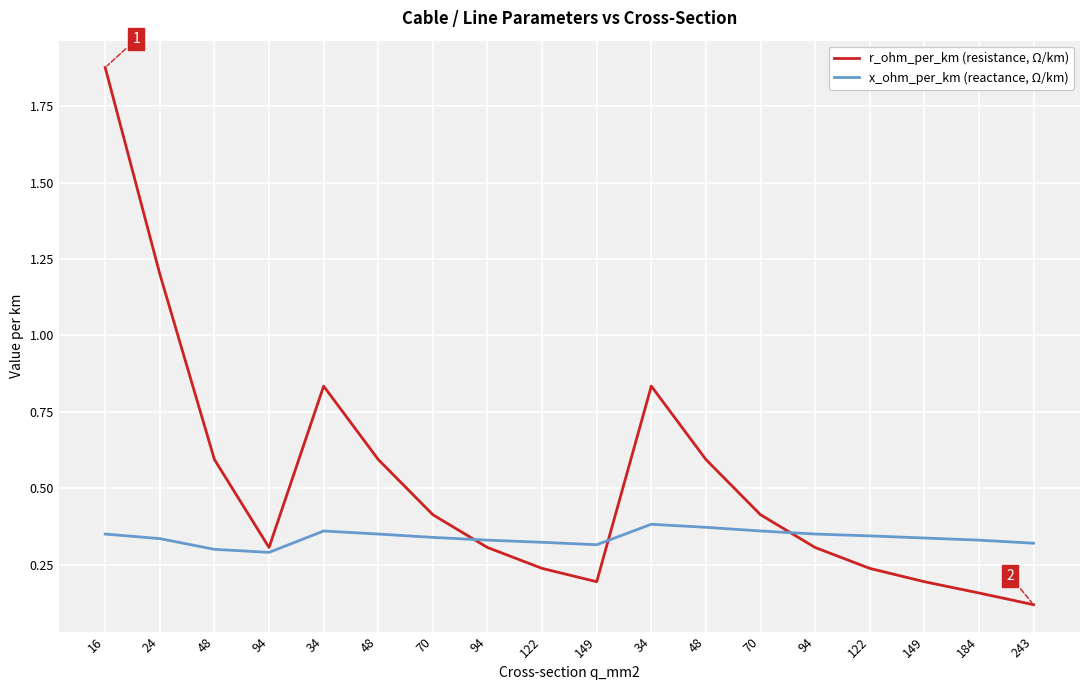

What is the sum of the x_ohm_per_km (reactance, Ω/km) values at 243 and 122?

0.7